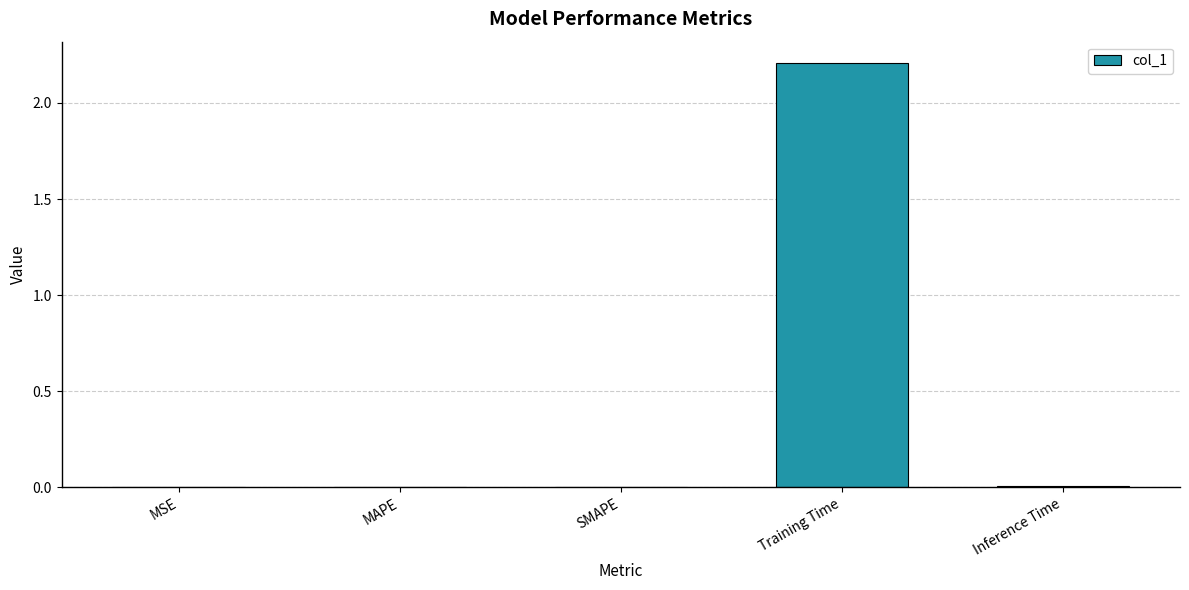

At which category does the chart reach its peak across all series?

Training Time